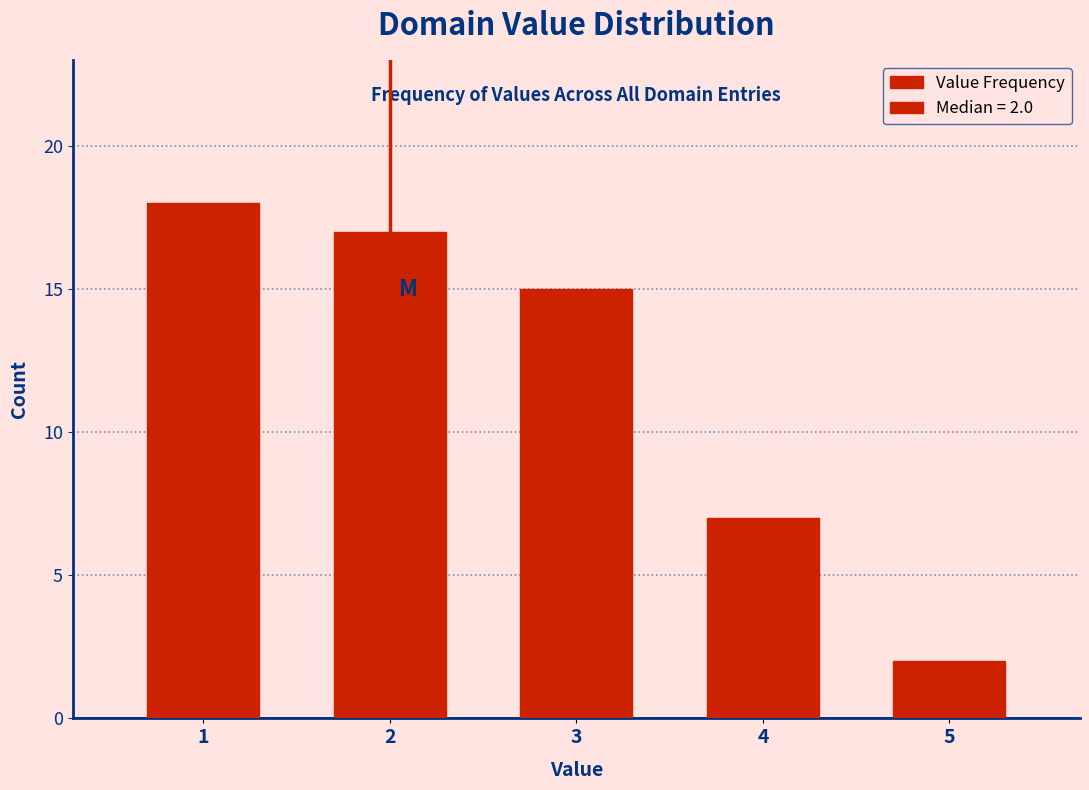

Reading right to left, extract all data points from this chart.

5=2	4=7	3=15	2=17	1=18